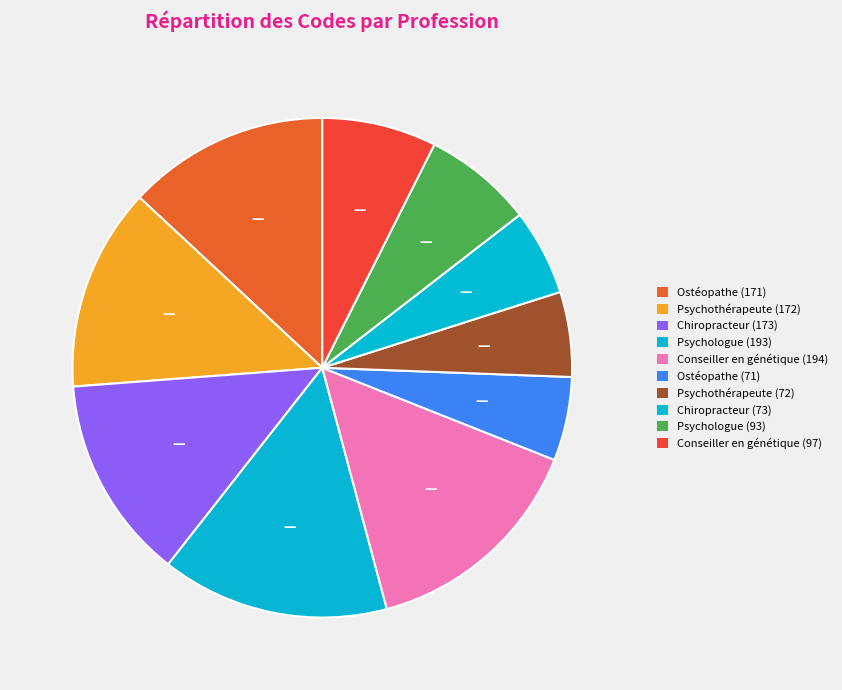

How many slices are in this pie chart?

10